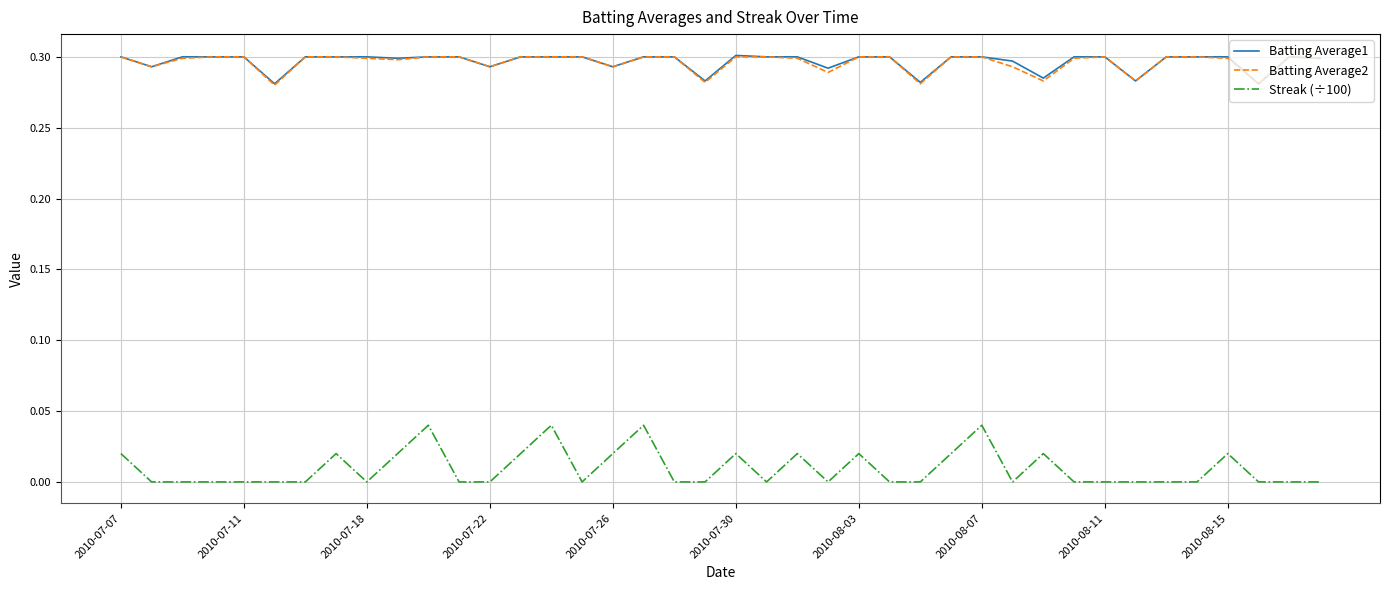

At how many categories does at least one series exceed 0?

40